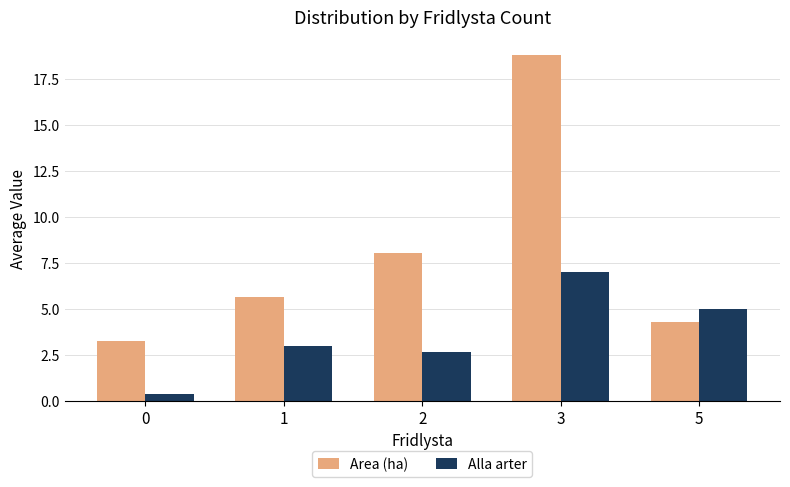

At which category is the sum across all series the highest?

3